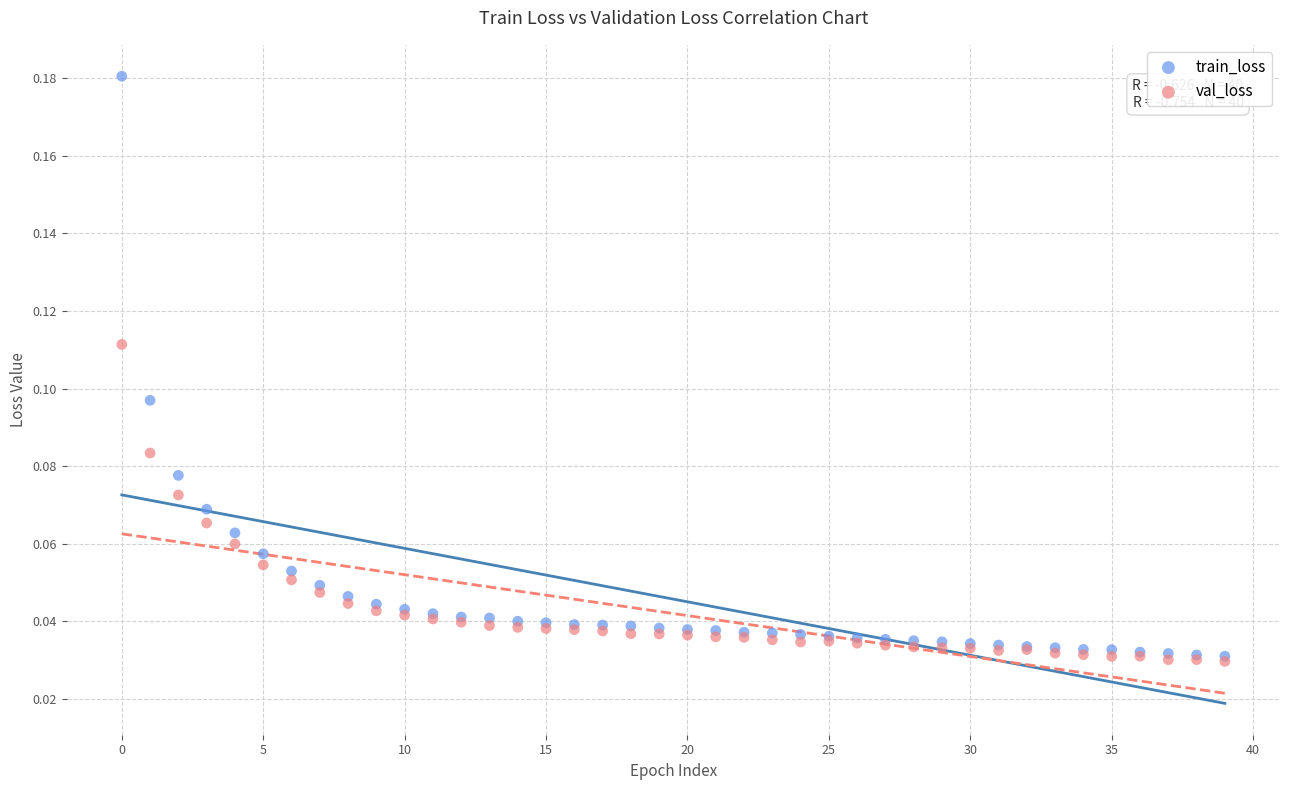

What are all the series names shown in the legend?

train_loss, val_loss